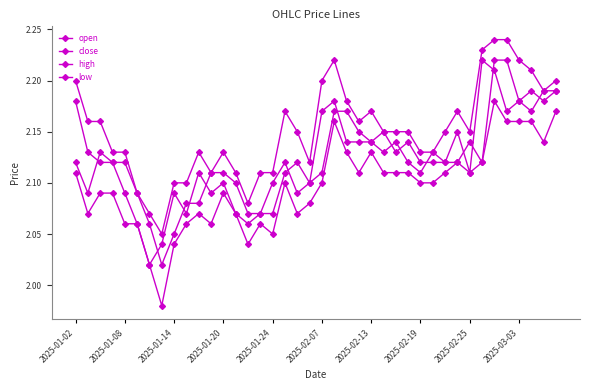

Is this an area chart (filled region under the line)?

No